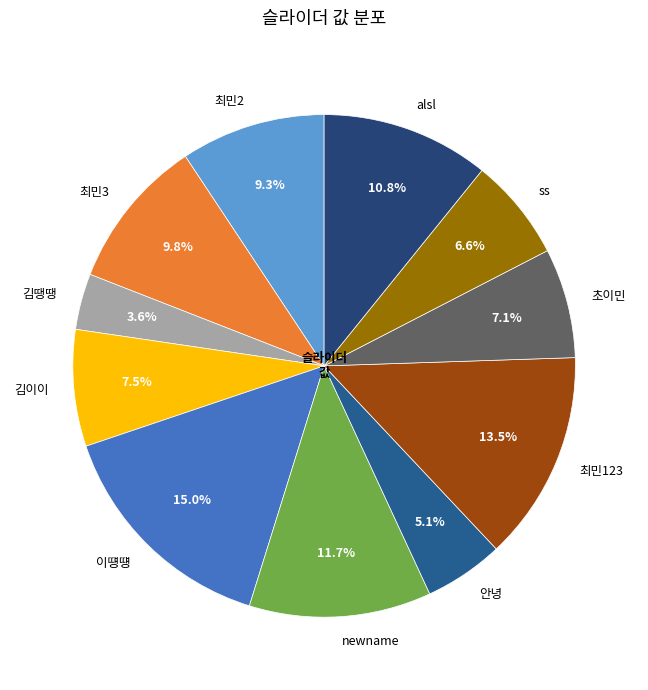

How many slices are in this pie chart?

11